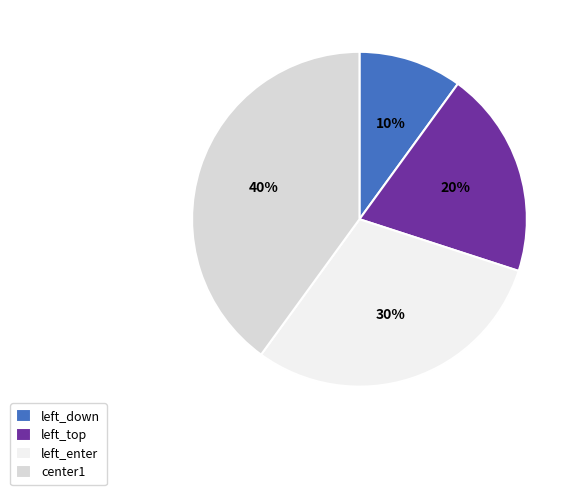

Which has a higher value, left_down or center1?

center1